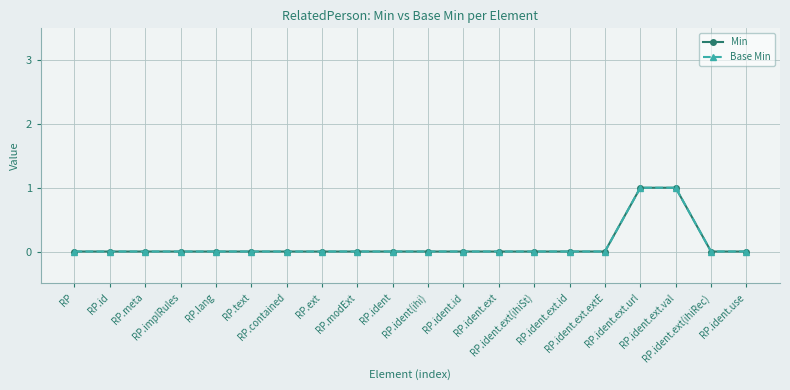

Which category has the lowest value across all series?

RP